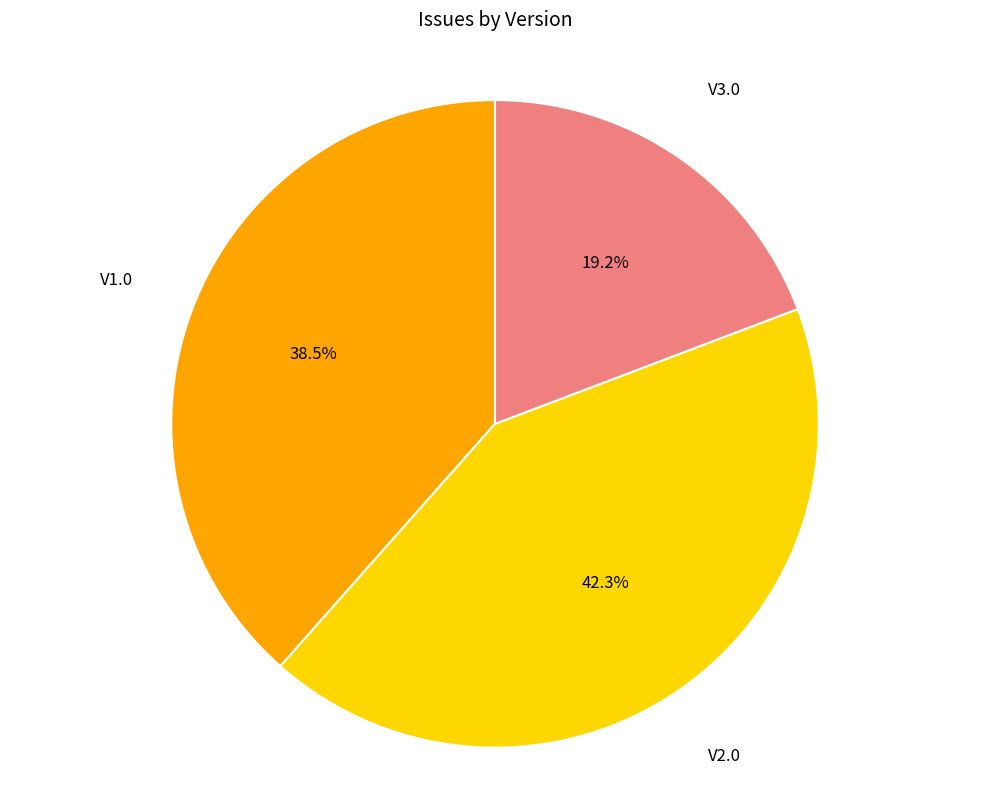

True or false: V1.0 accounts for 50% of the total.

False